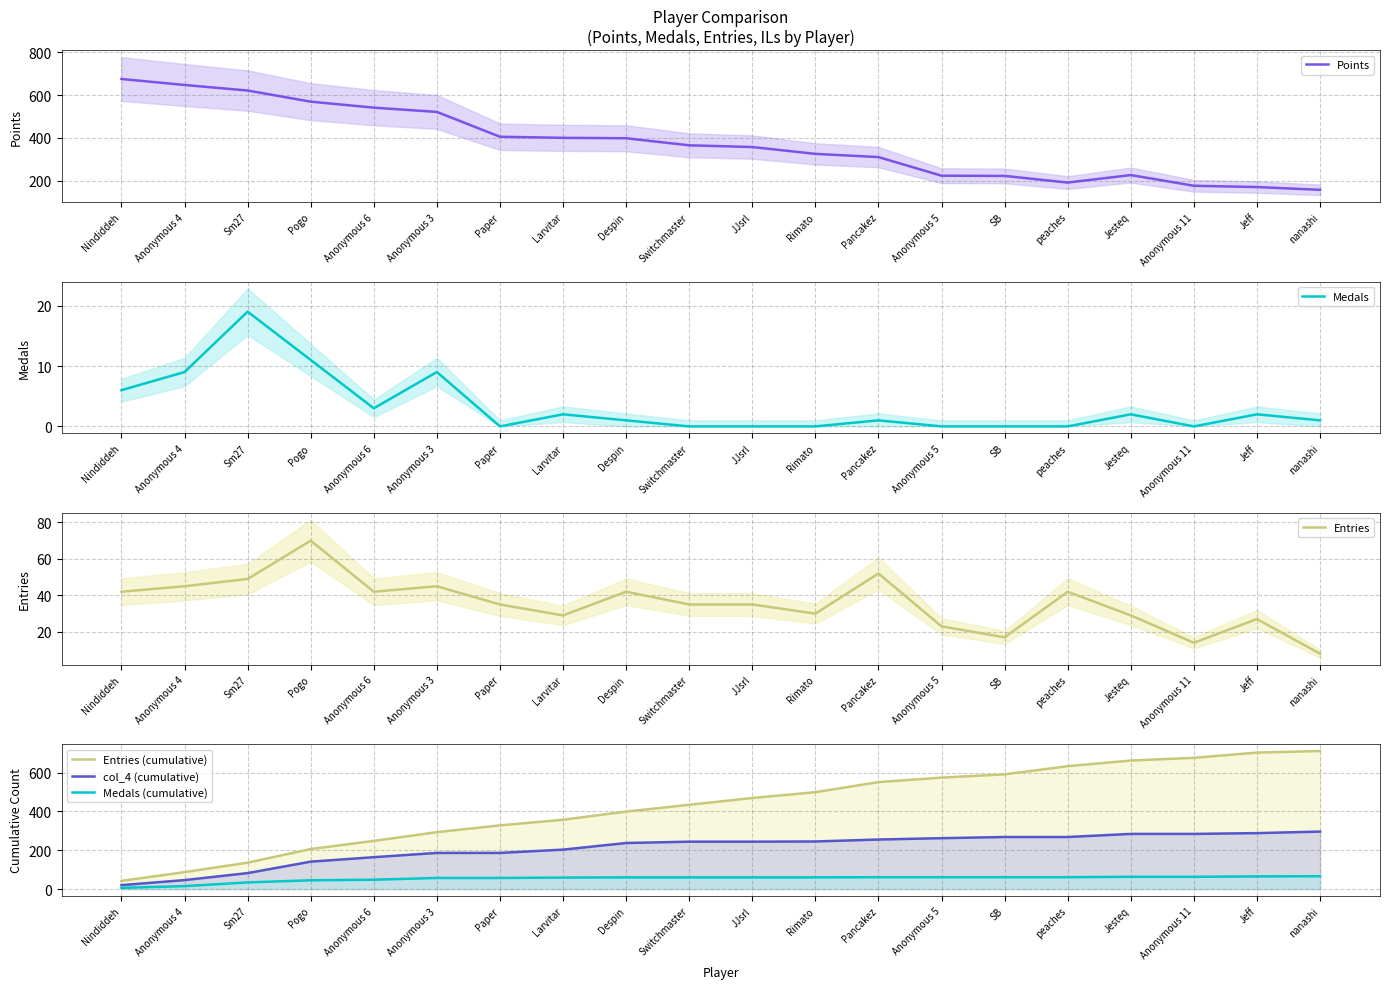

How many times do Points and Entries (cumulative) cross each other?

1